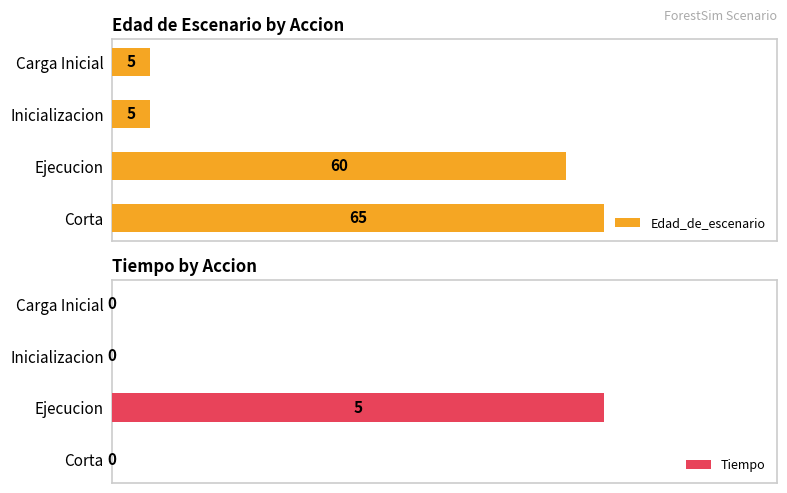

Which series has the largest range (max minus min)?

Edad_de_escenario